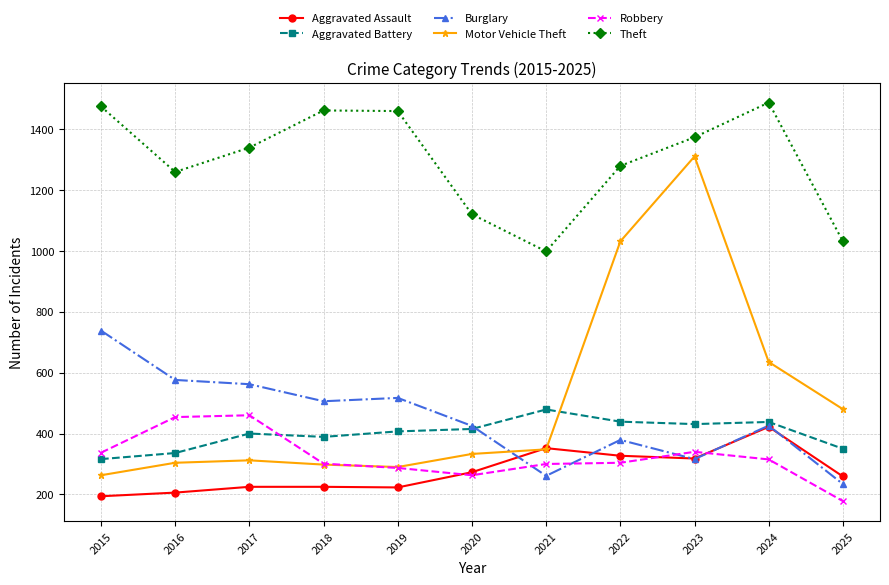

How many data points does each series have?

11